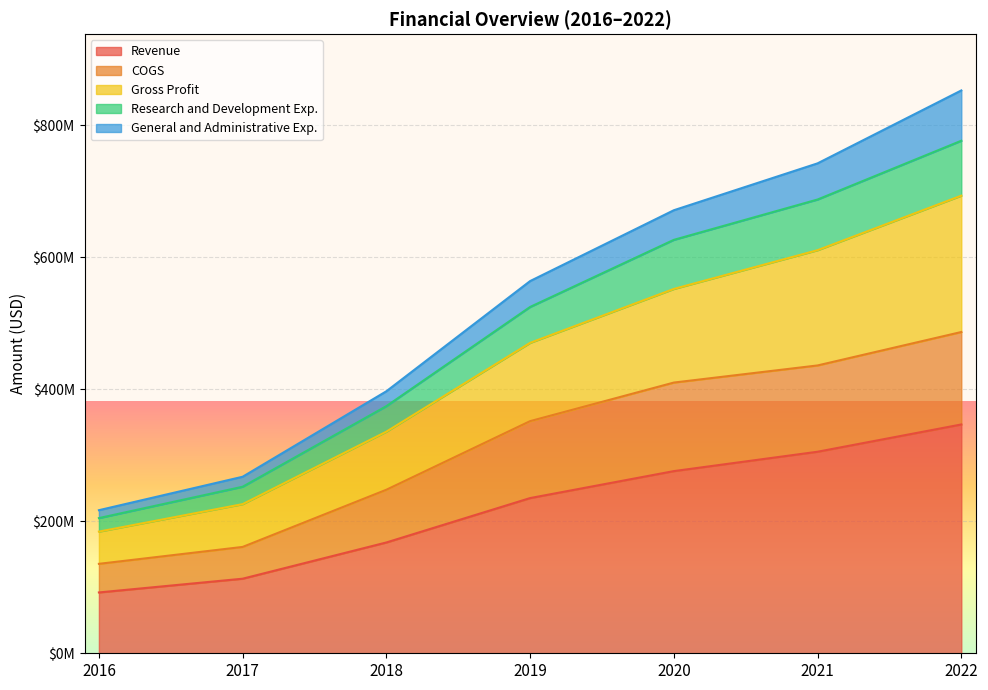

Does the chart display data point markers on the line(s)?

No